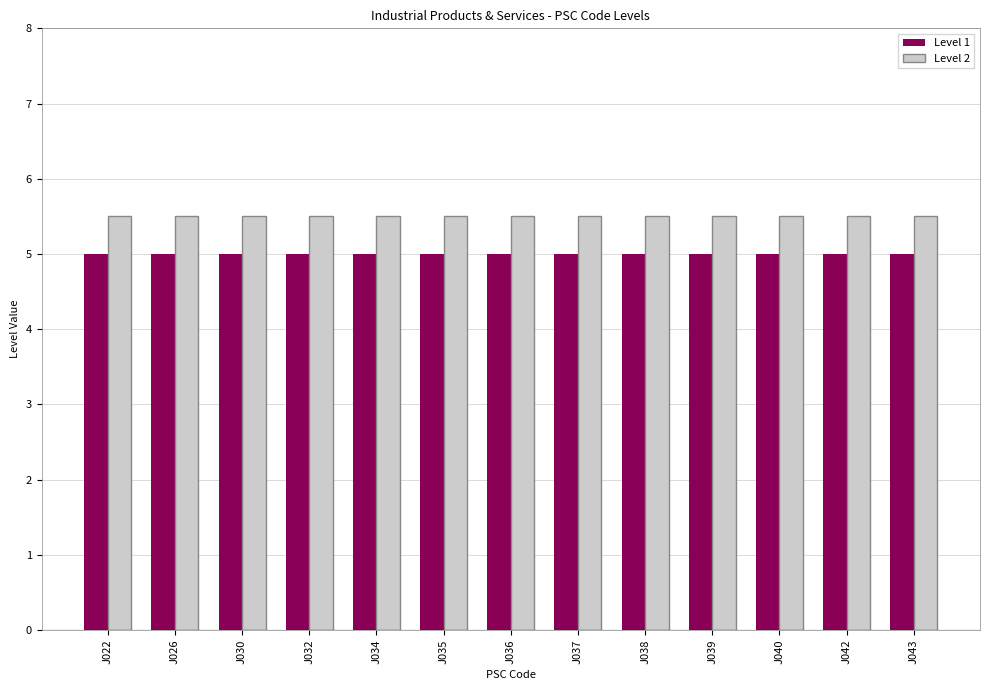

Rank the series by their maximum value, from highest to lowest.

Level 2, Level 1